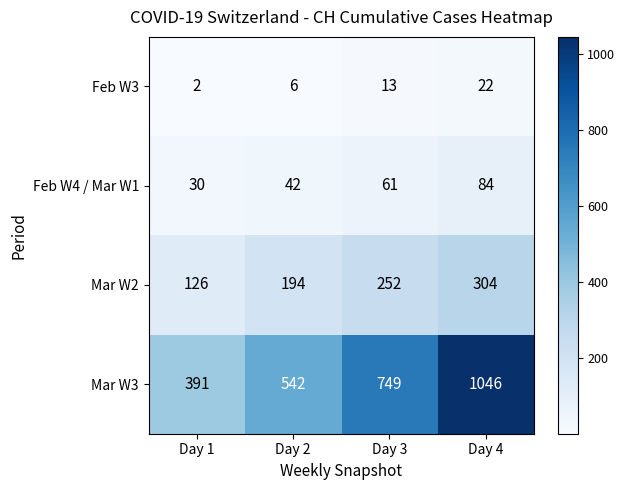

Is the value of Feb W3 at Day 4 greater than the value of Mar W3 at Day 2?

No